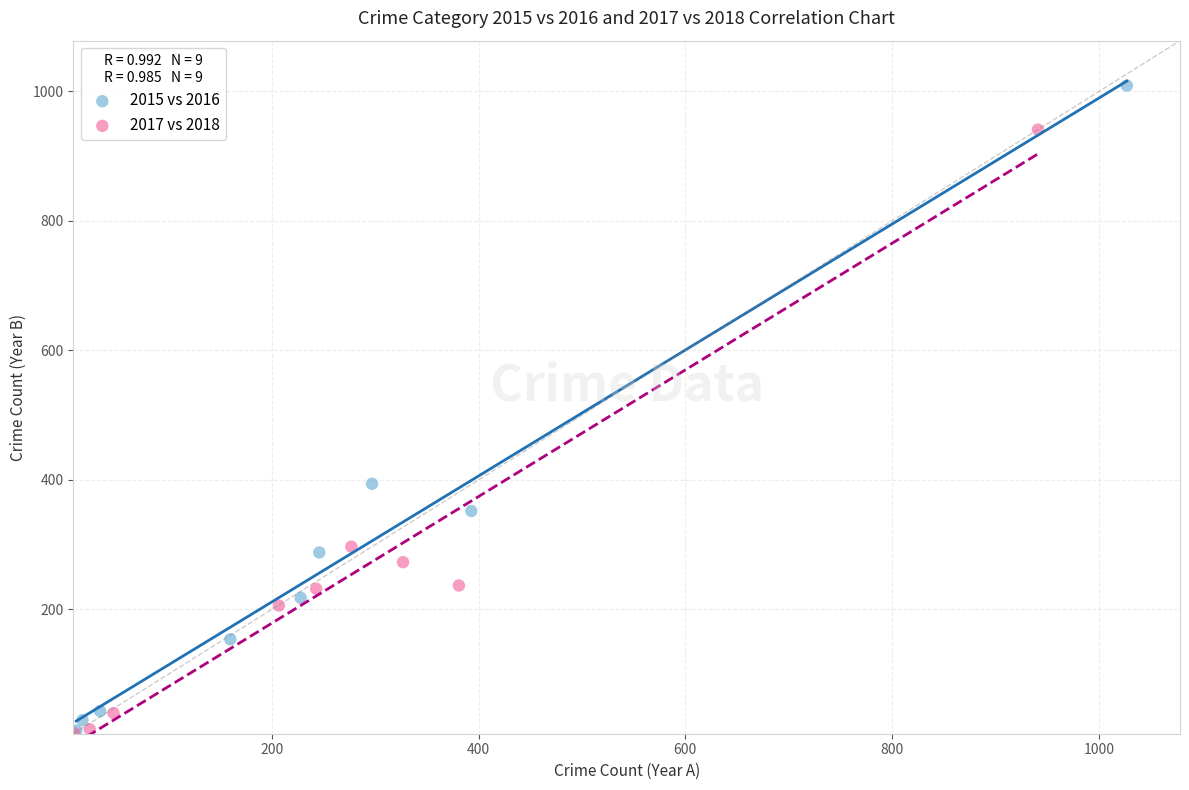

Which series reaches the maximum Y coordinate?

2015 vs 2016